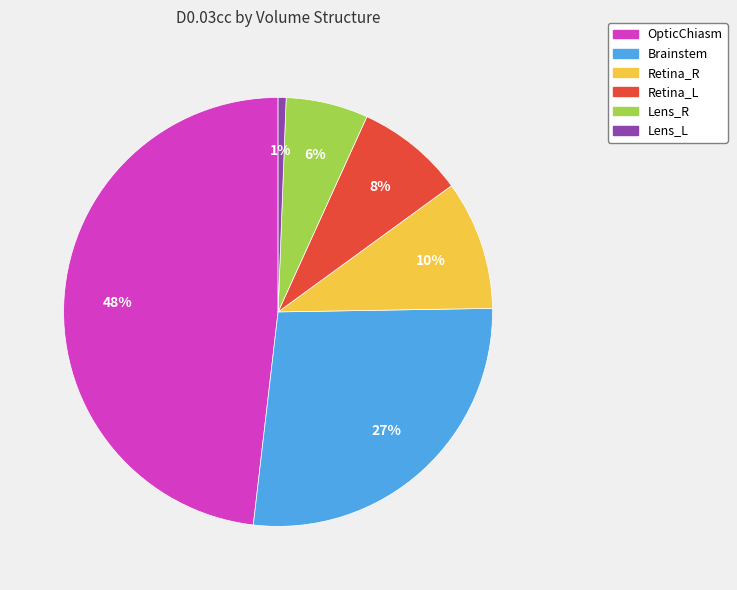

What is the smallest slice in the pie chart?

Lens_L